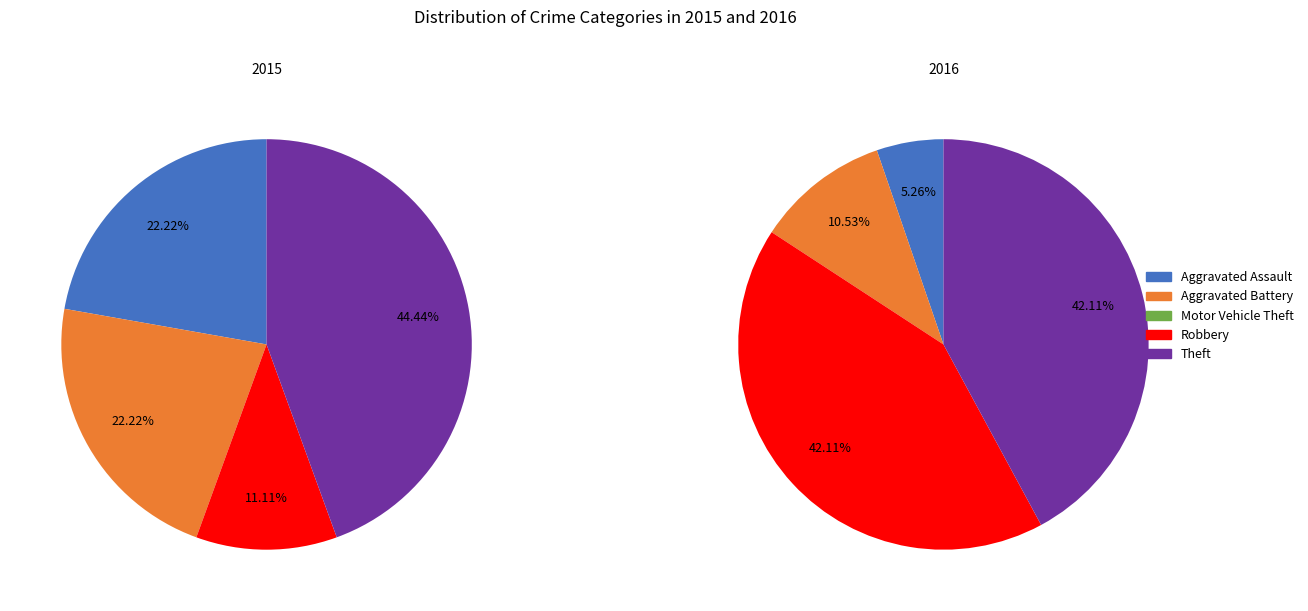

To the nearest percent, what is the difference between the largest and smallest slice percentages?

44%